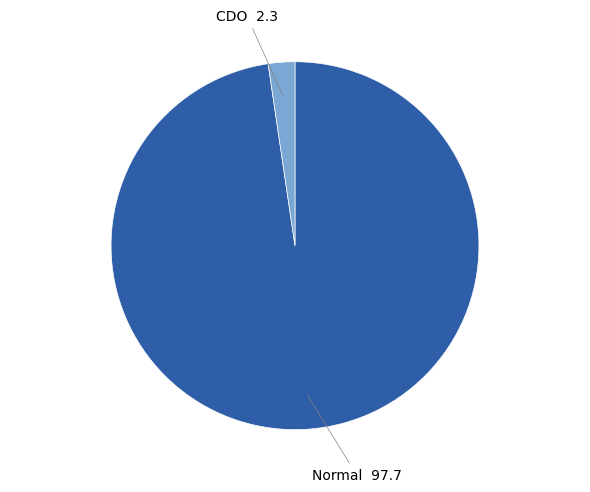

Is the sum of Normal and CDO greater than half?

Yes